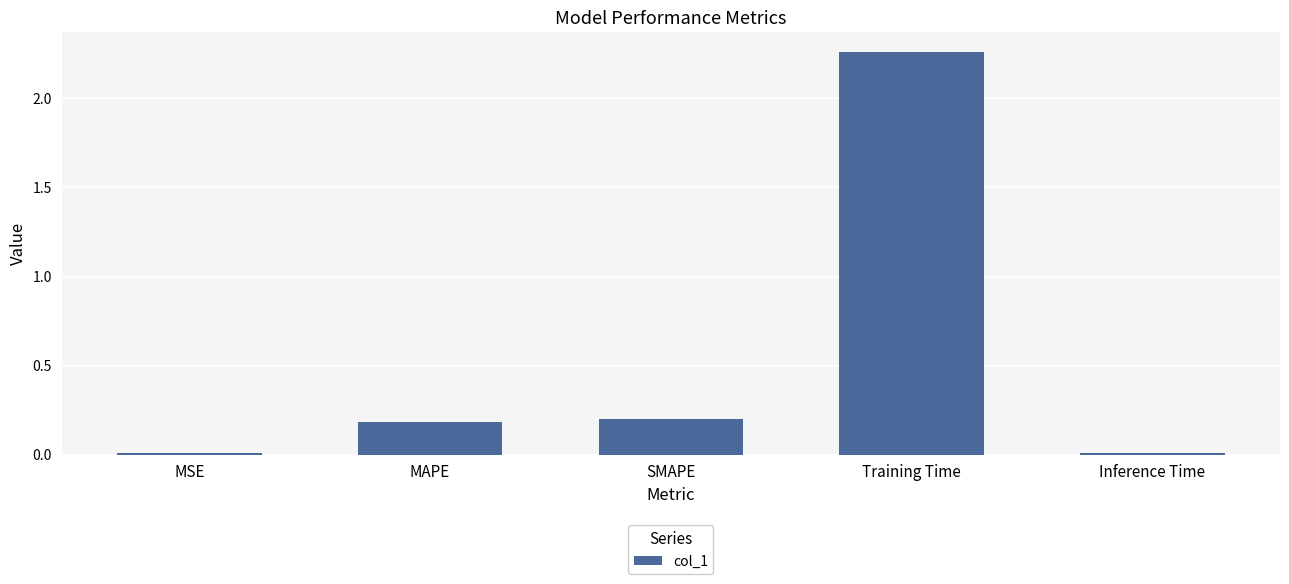

At which category does the chart reach its peak across all series?

Training Time